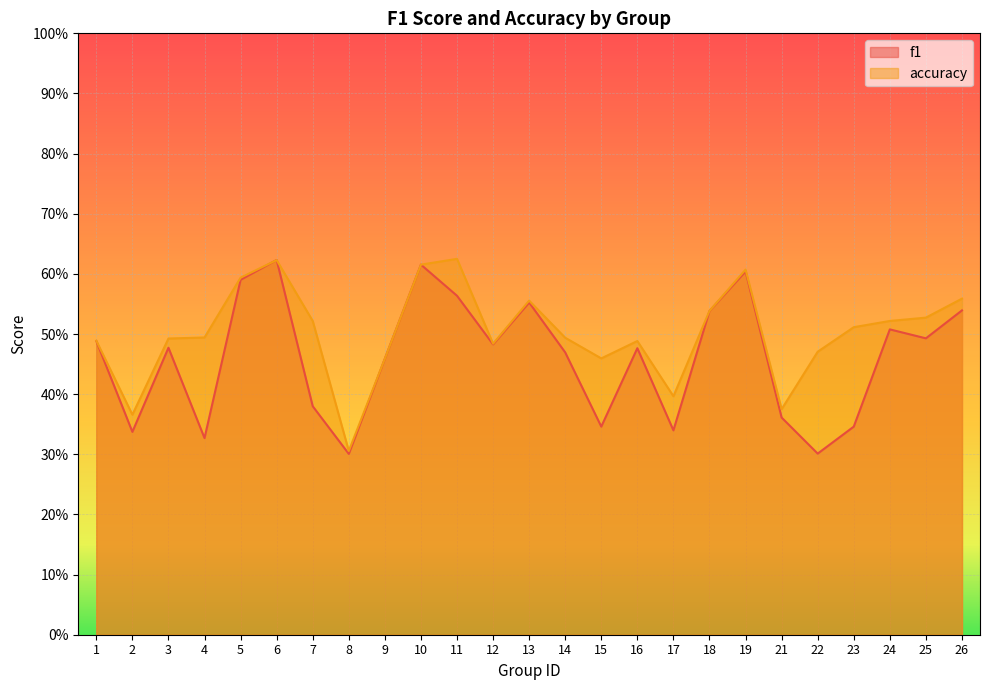

What is the value of the accuracy point at the 2nd from the left?

0.4